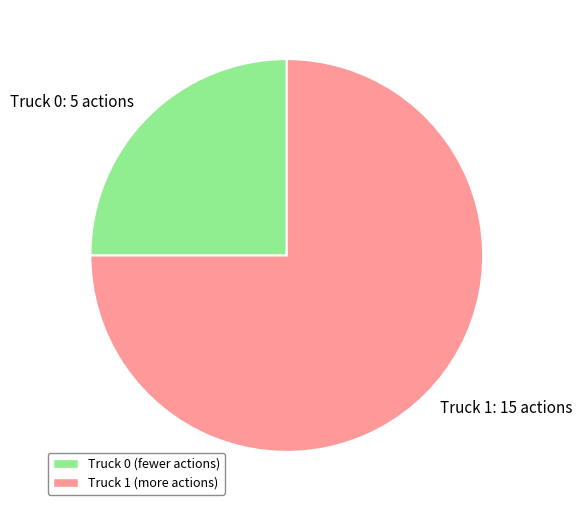

Which has a higher value, Truck 0: 5 actions or Truck 1: 15 actions?

Truck 1: 15 actions